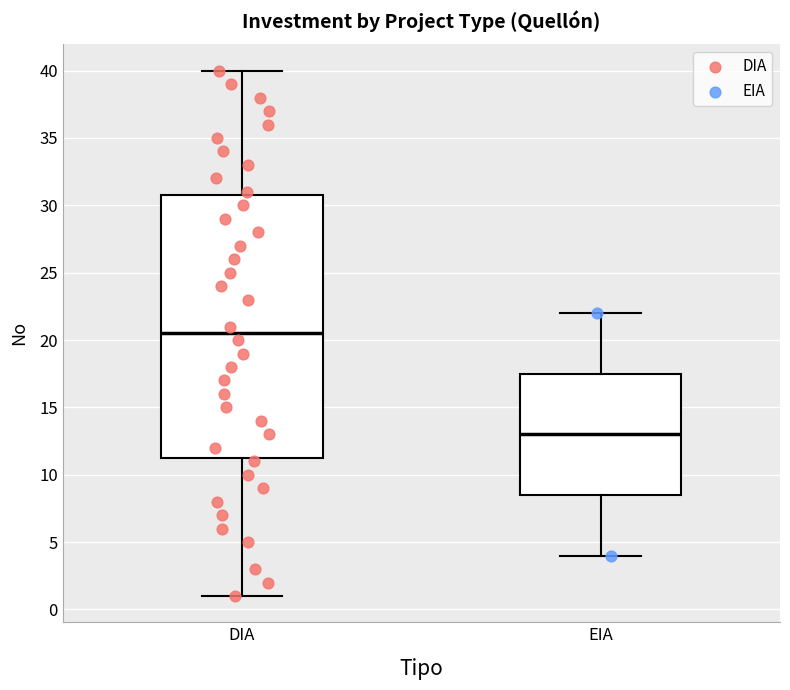

Reading left to right, transcribe this box plot: for each box, give where its median line is, the range the box spans, and where its two whiskers end, as read against the y-axis. The values are not printed on the chart, so give them approximately, as read against the axis.

DIA: median 20.5, box 11.5 to 31.0, whiskers 1.0 to 40.0
EIA: median 13.0, box 8.5 to 17.5, whiskers 4.0 to 22.0